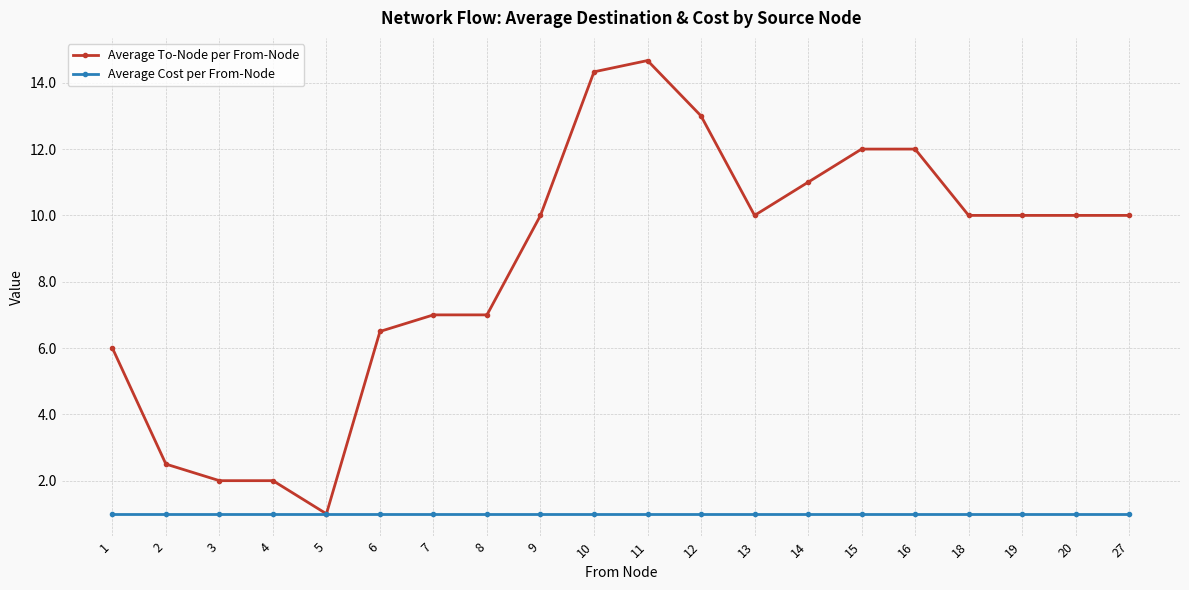

Reading left to right, what are all the values shown in this chart?

Average To-Node per From-Node: 1=6.0	2=2.5	3=2.0	4=2.0	5=1.0	6=6.5	7=7.0	8=7.0	9=10.0	10=14.3	11=14.7	12=13.0	13=10.0	14=11.0	15=12.0	16=12.0	18=10.0	19=10.0	20=10.0	27=10.0
Average Cost per From-Node: 1=1.0	2=1.0	3=1.0	4=1.0	5=1.0	6=1.0	7=1.0	8=1.0	9=1.0	10=1.0	11=1.0	12=1.0	13=1.0	14=1.0	15=1.0	16=1.0	18=1.0	19=1.0	20=1.0	27=1.0